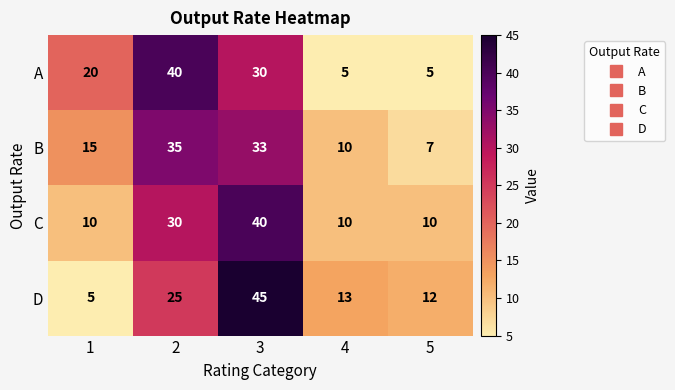

What value does the C series have at 5?

10